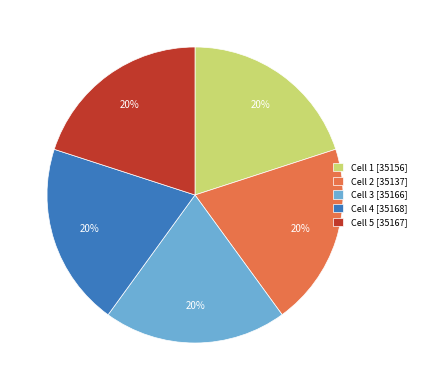

What is the ratio of the value at Cell 1 [35156] to the value at Cell 4 [35168]?

1.0